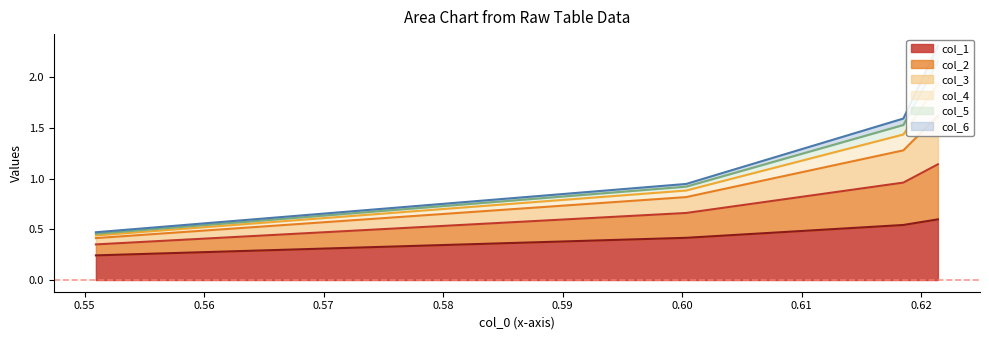

What is the highest value of the col_1 series?

0.6